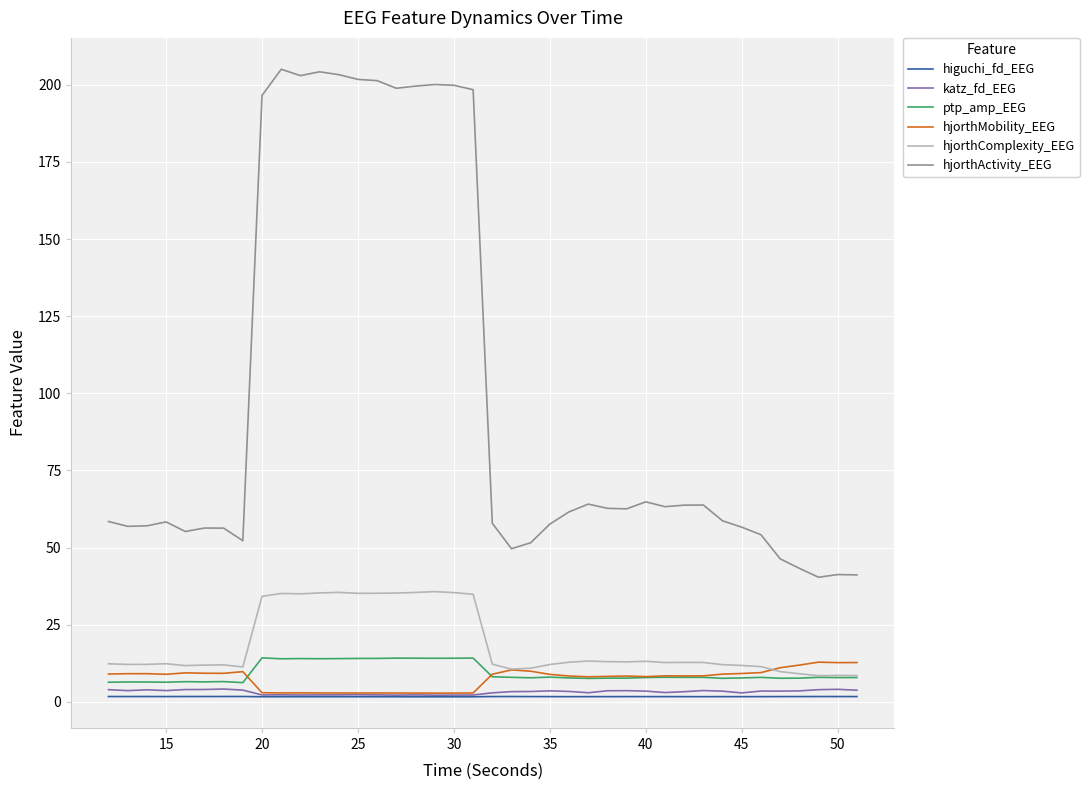

Does the chart display data point markers on the line(s)?

No